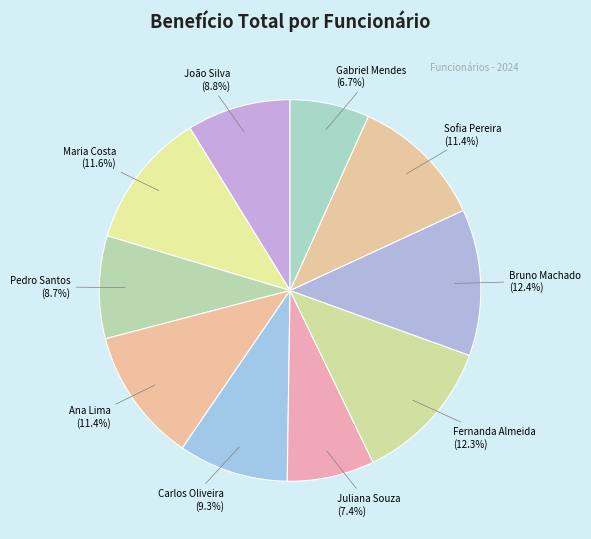

How many segments does this pie chart have?

10